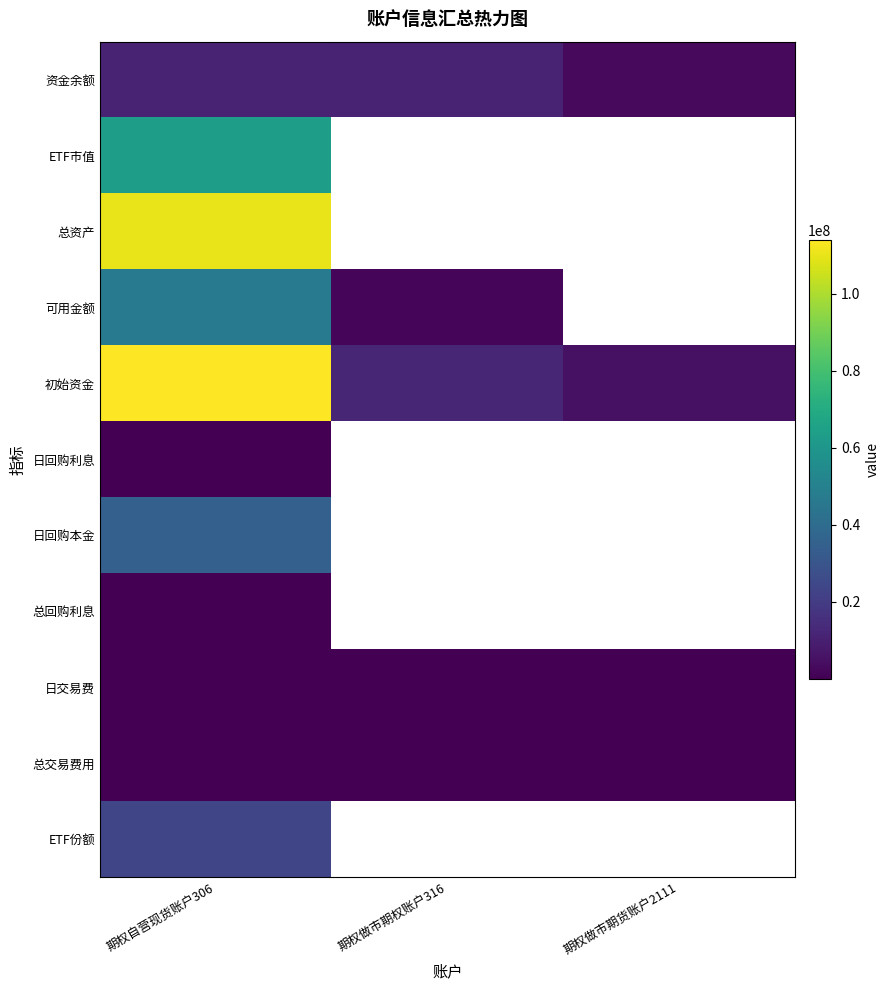

At 期权做市期权账户316, list the series in order from smallest to largest.

ETF市值, 总资产, 日回购利息, 日回购本金, 总回购利息, ETF份额, 日交易费, 总交易费用, 可用金额, 资金余额, 初始资金